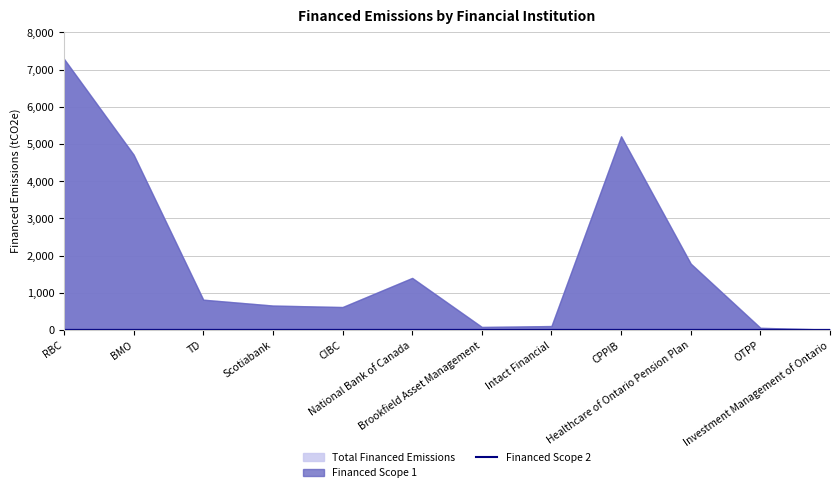

True or false: there are more than 0 points higher than both neighbors.

True